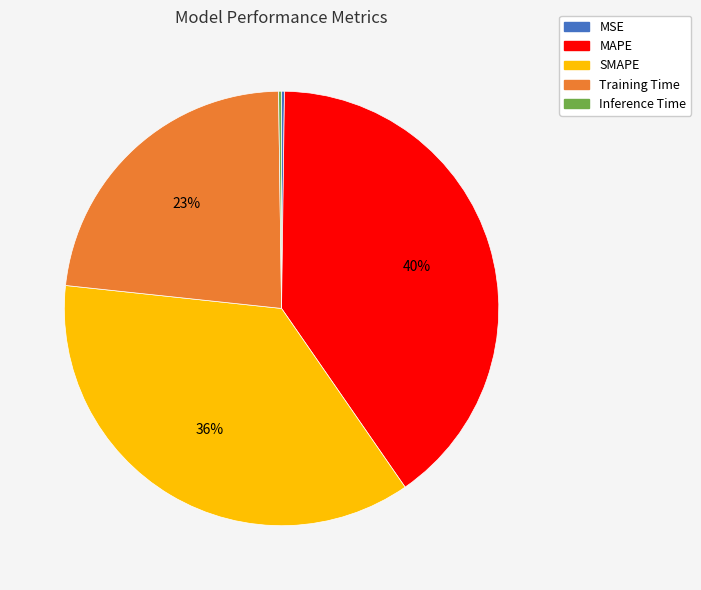

What percentage is the SMAPE slice, to the nearest percent?

36%